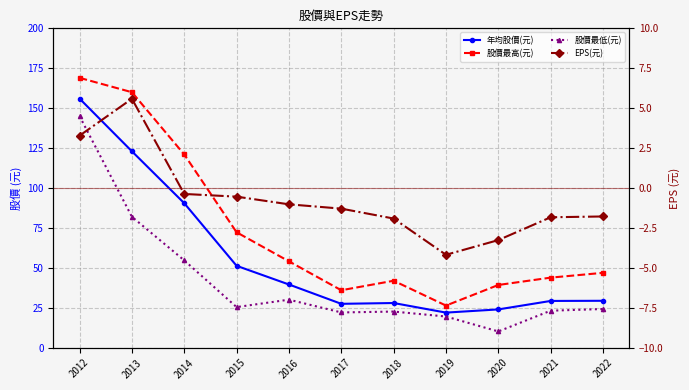

What is the greatest value displayed?

169.0